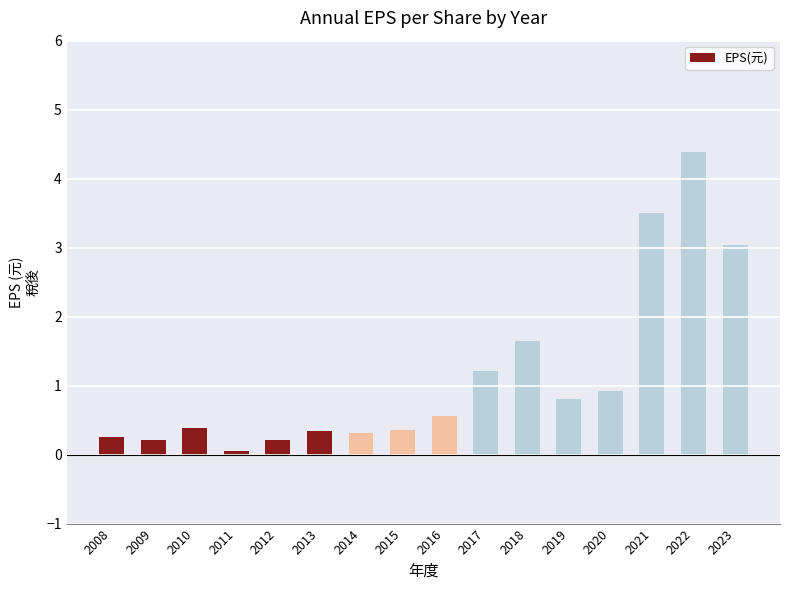

Count the number of categories in the chart.

16